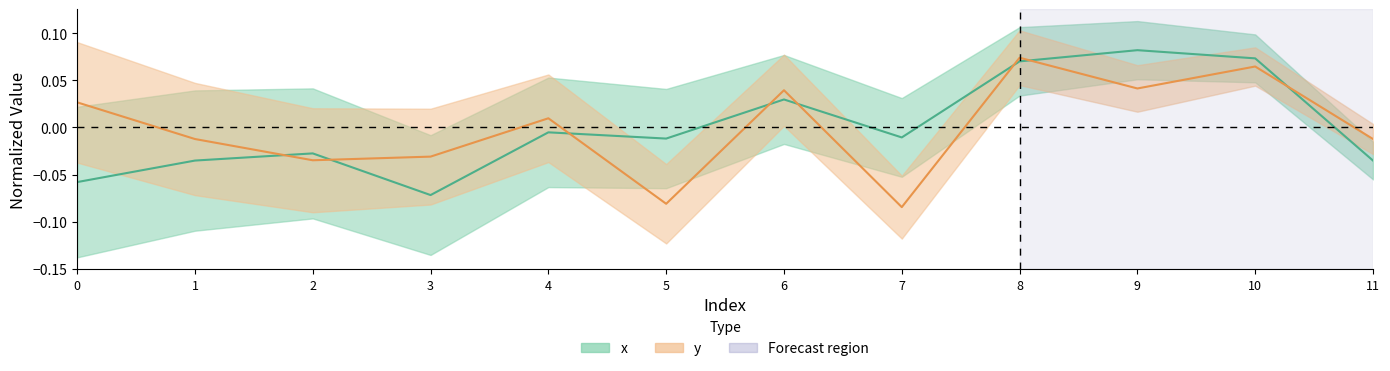

Reading left to right, transcribe all the data shown in this chart.

x: -0.1	-0.0	-0.0	-0.1	-0.0	-0.0	0.0	-0.0	0.1	0.1	0.1	-0.0
y: 0.0	-0.0	-0.0	-0.0	0.0	-0.1	0.0	-0.1	0.1	0.0	0.1	-0.0